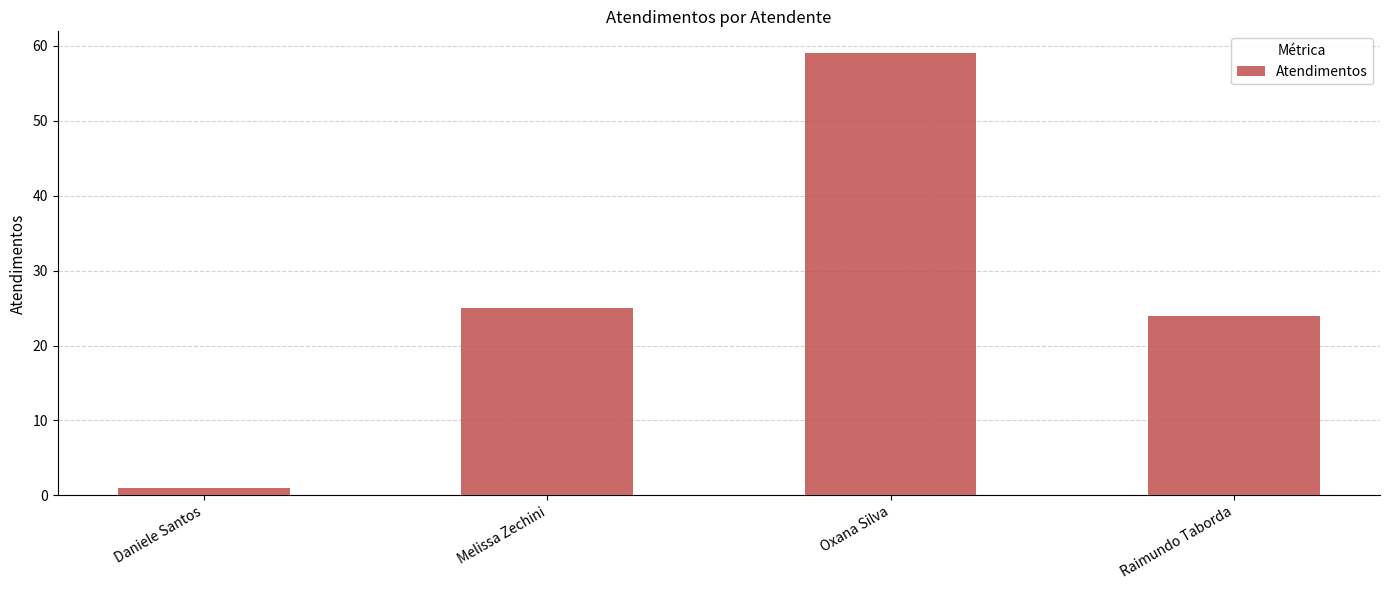

How many data points are less than 25?

2